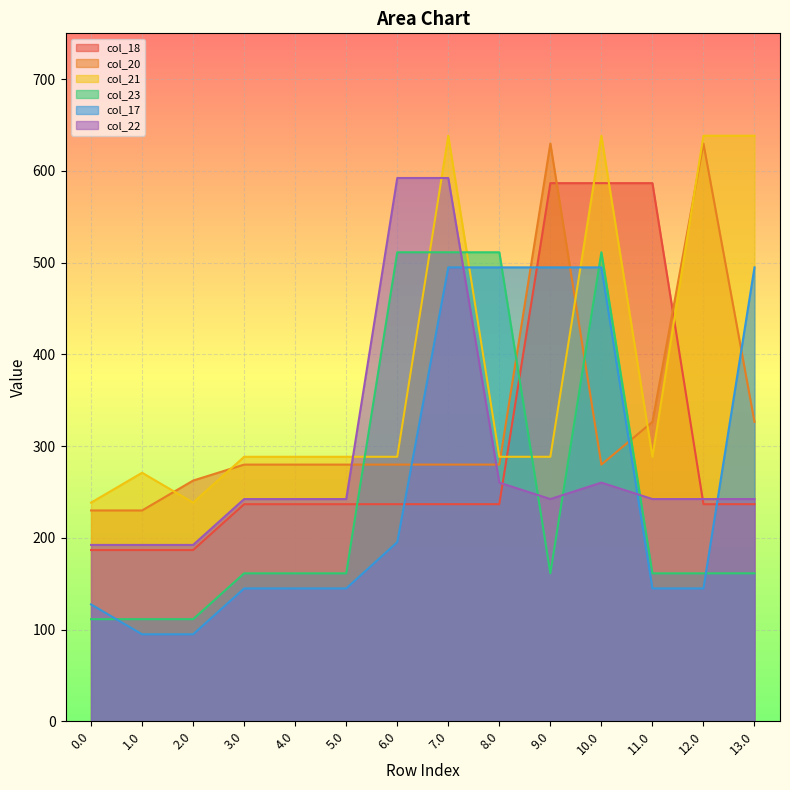

Is the value of col_20 at 5.0 greater than the value of col_18 at 5.0?

Yes